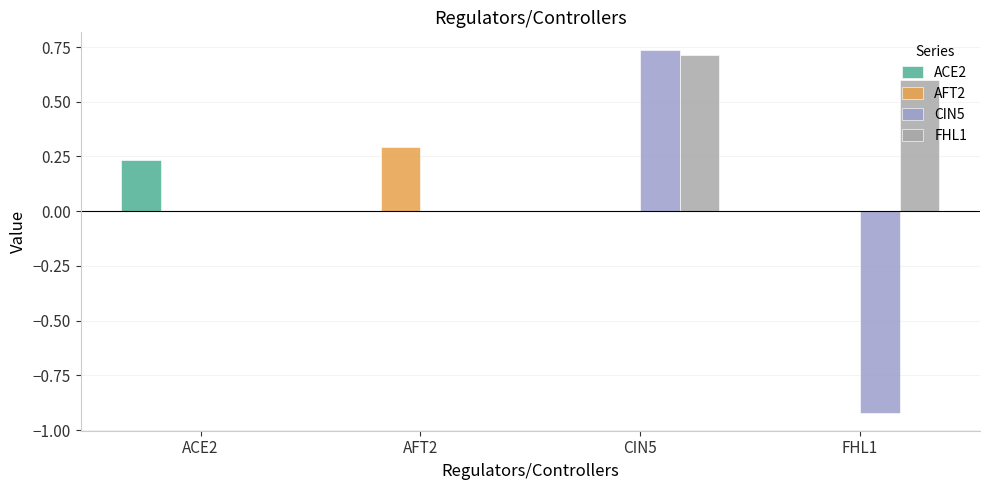

Are the bars horizontal?

No